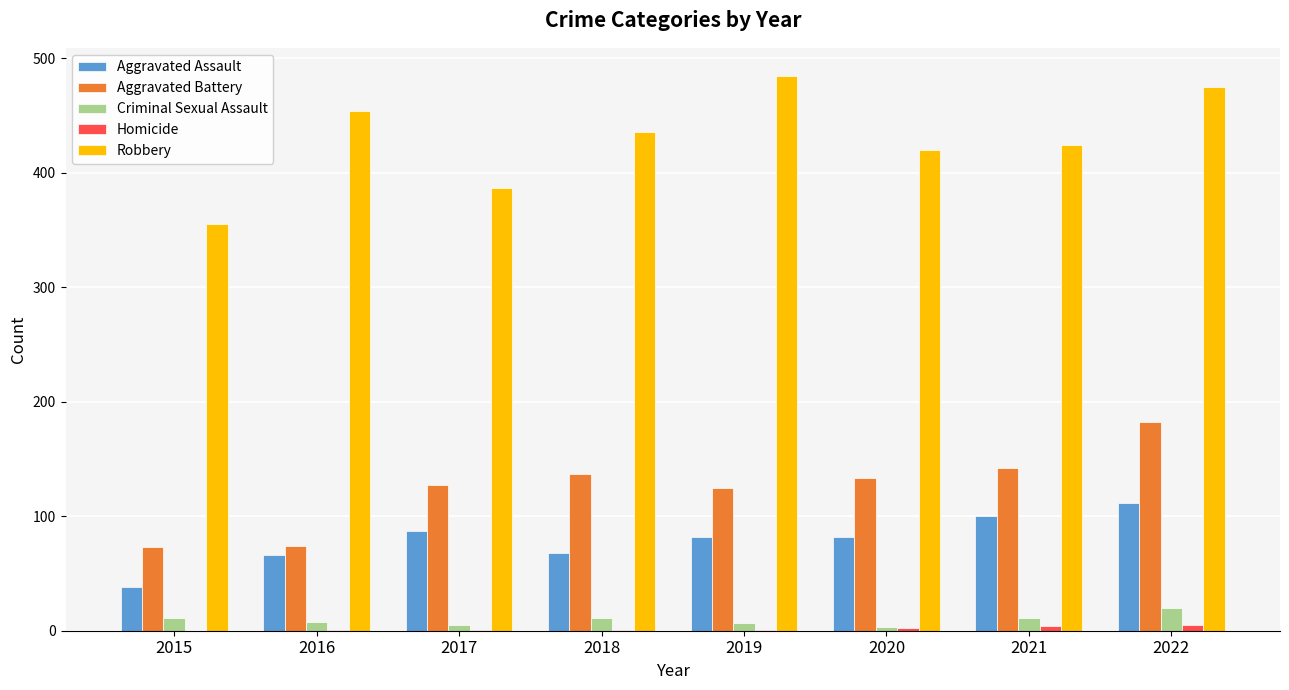

True or false: Aggravated Battery has a value of 127 at 2017.

True